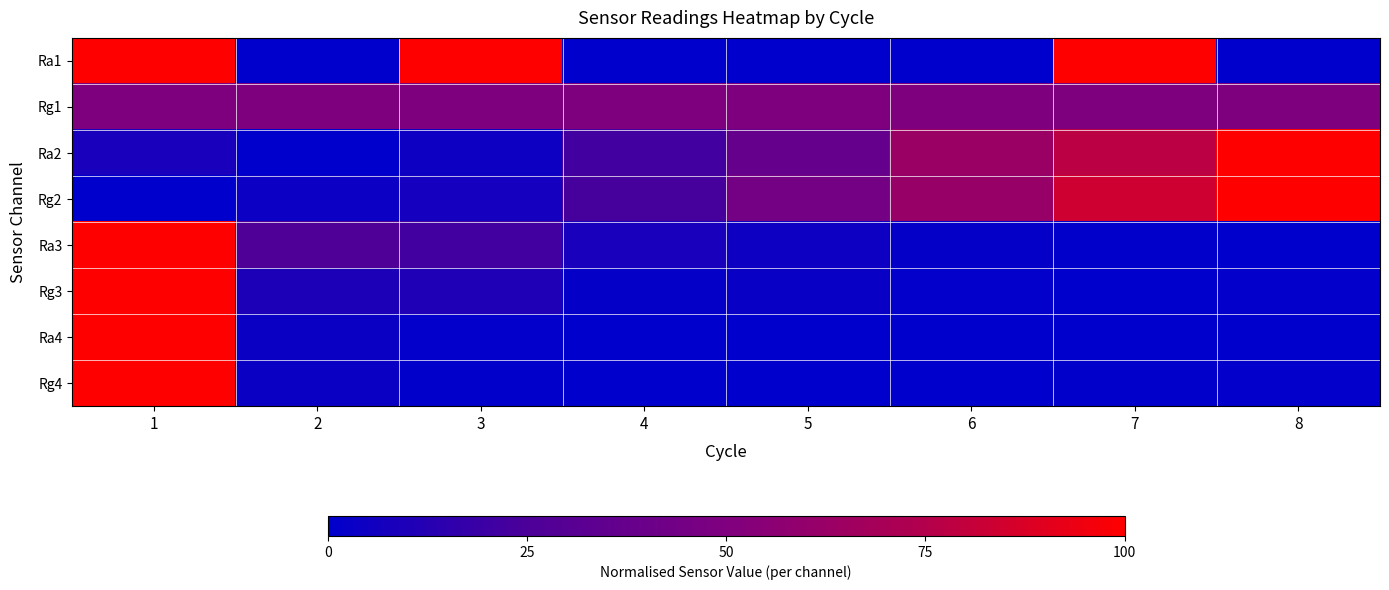

Which series has the widest spread of values?

Ra1